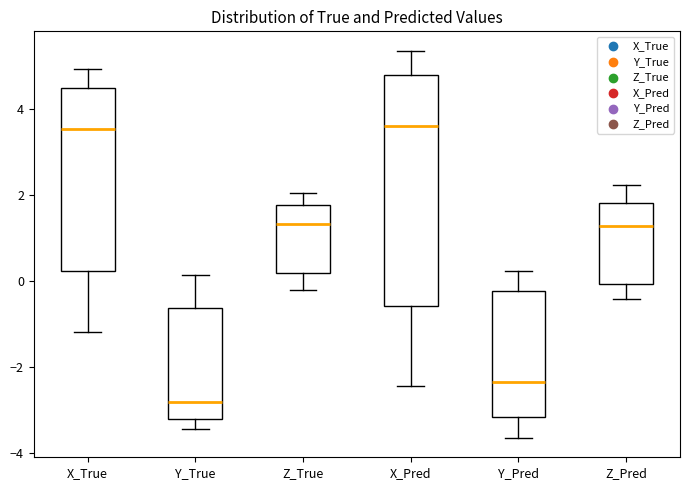

Where does the lower whisker of the box for Y_Pred end on the y-axis? The values are not printed on the chart, so give them approximately, as read against the axis.

-3.6